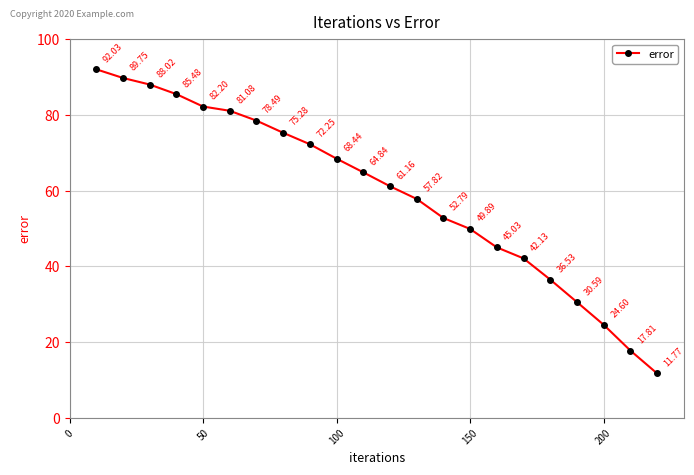

What is the minimum value shown in the chart?

11.8